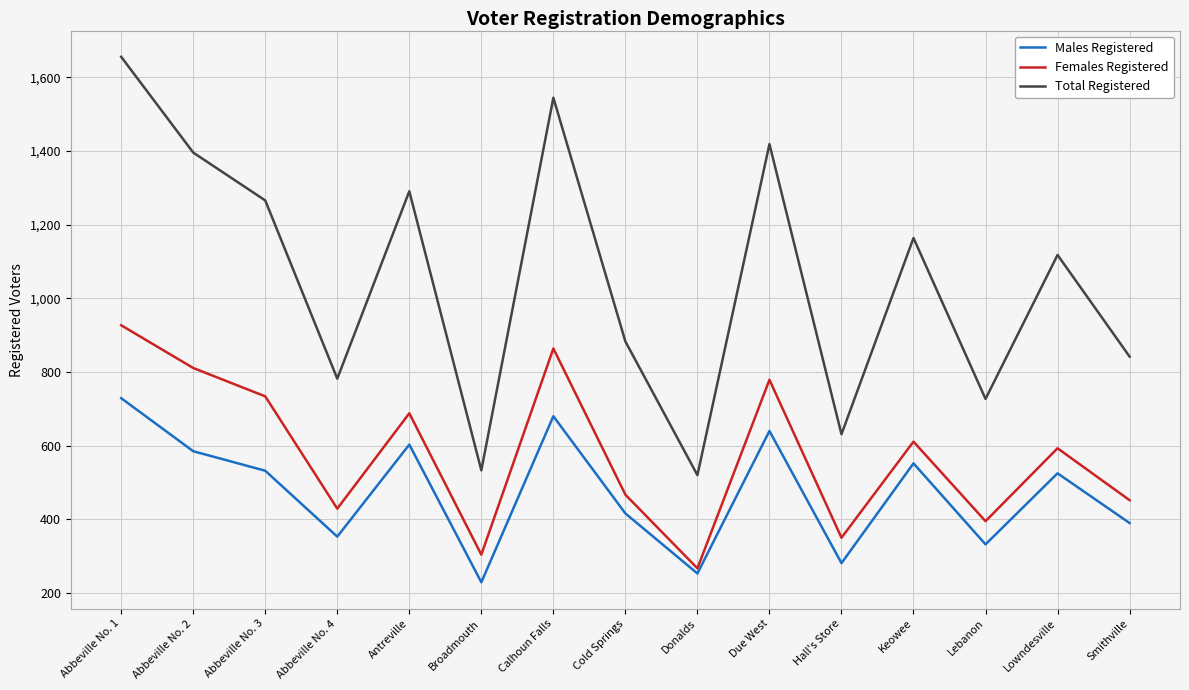

Where does the Total Registered series first go above 1118?

Abbeville No. 1